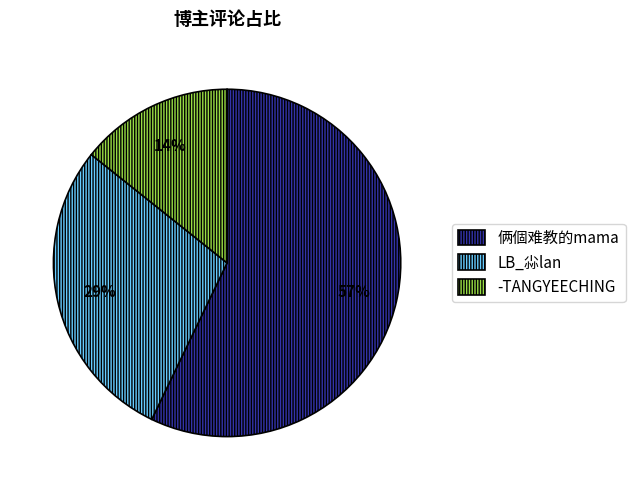

Which category has the biggest portion of the pie?

俩個难教的mama